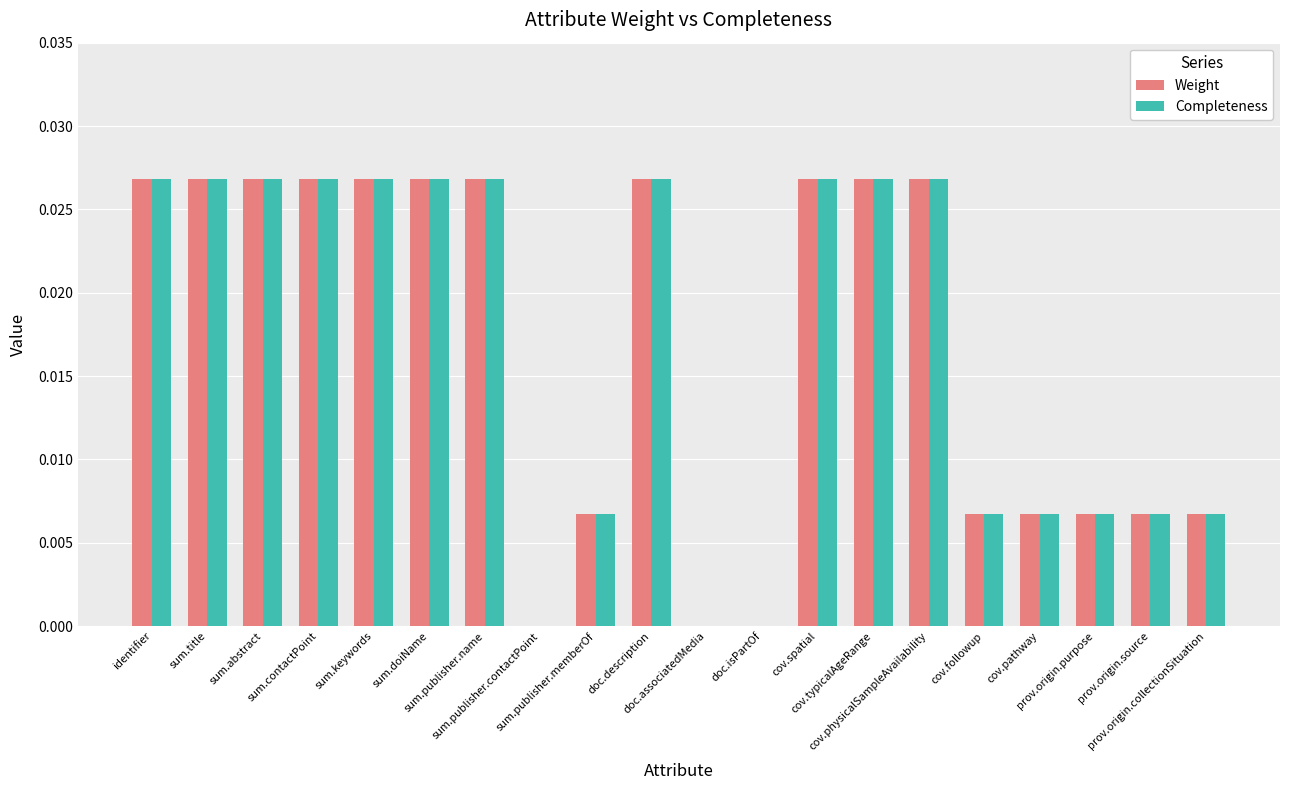

Count the Weight values in the range 0 to 1.

20